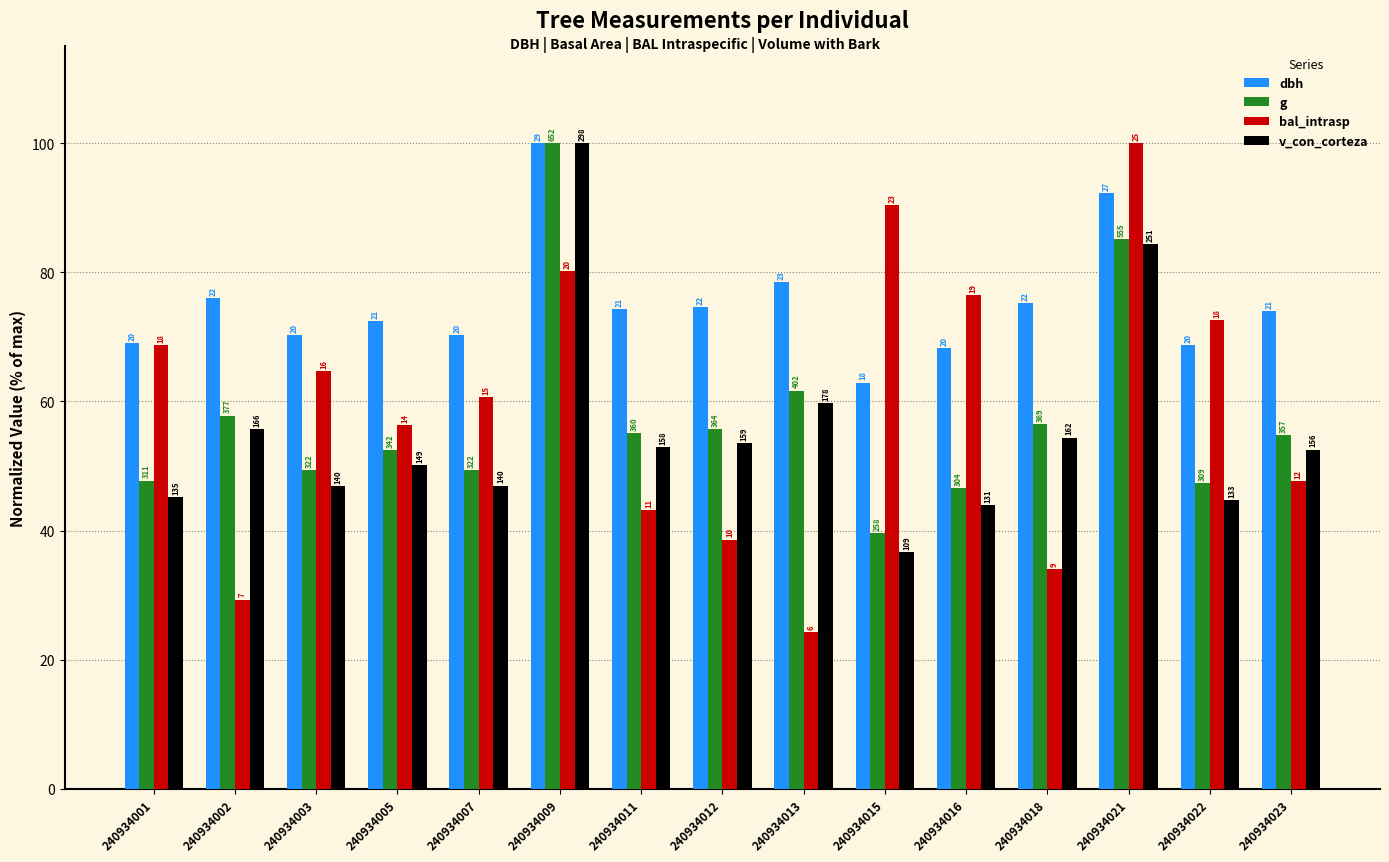

What is the greatest value displayed?

100.0